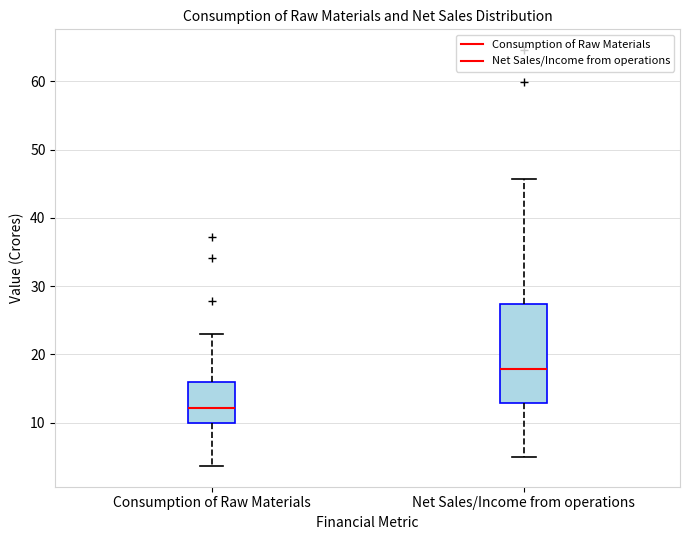

Where does the upper whisker of the box for Net Sales/Income from operations end on the y-axis? The values are not printed on the chart, so give them approximately, as read against the axis.

46